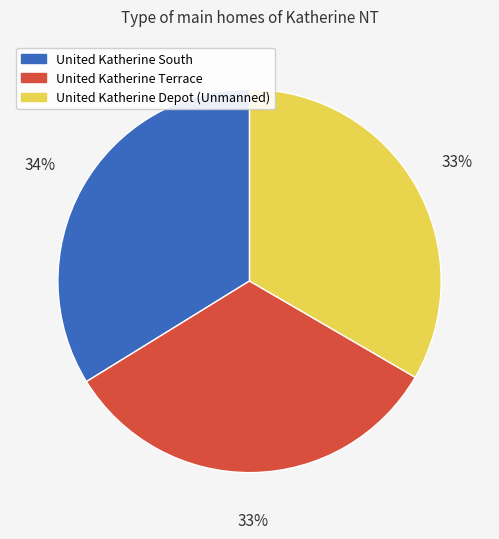

To the nearest percent, what portion does United Katherine Depot (Unmanned) represent?

33%